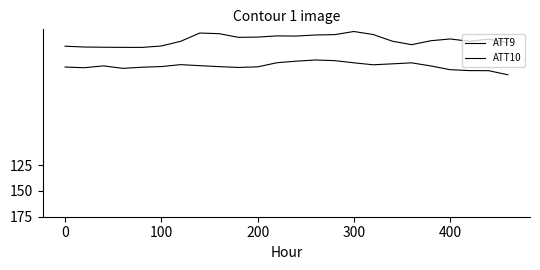

Does the chart display data point markers on the line(s)?

No